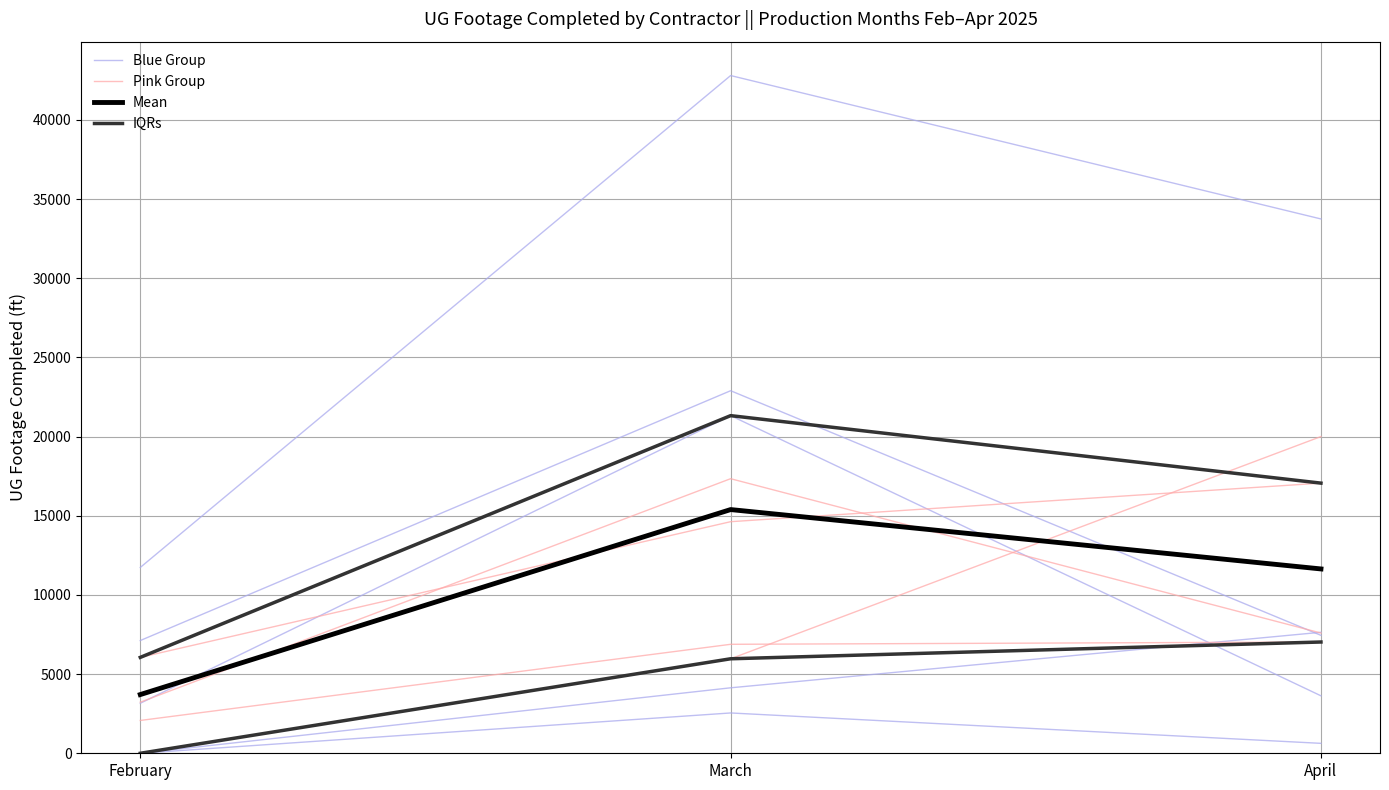

The value of Blue Group at February is 3427.6. True or false?

False